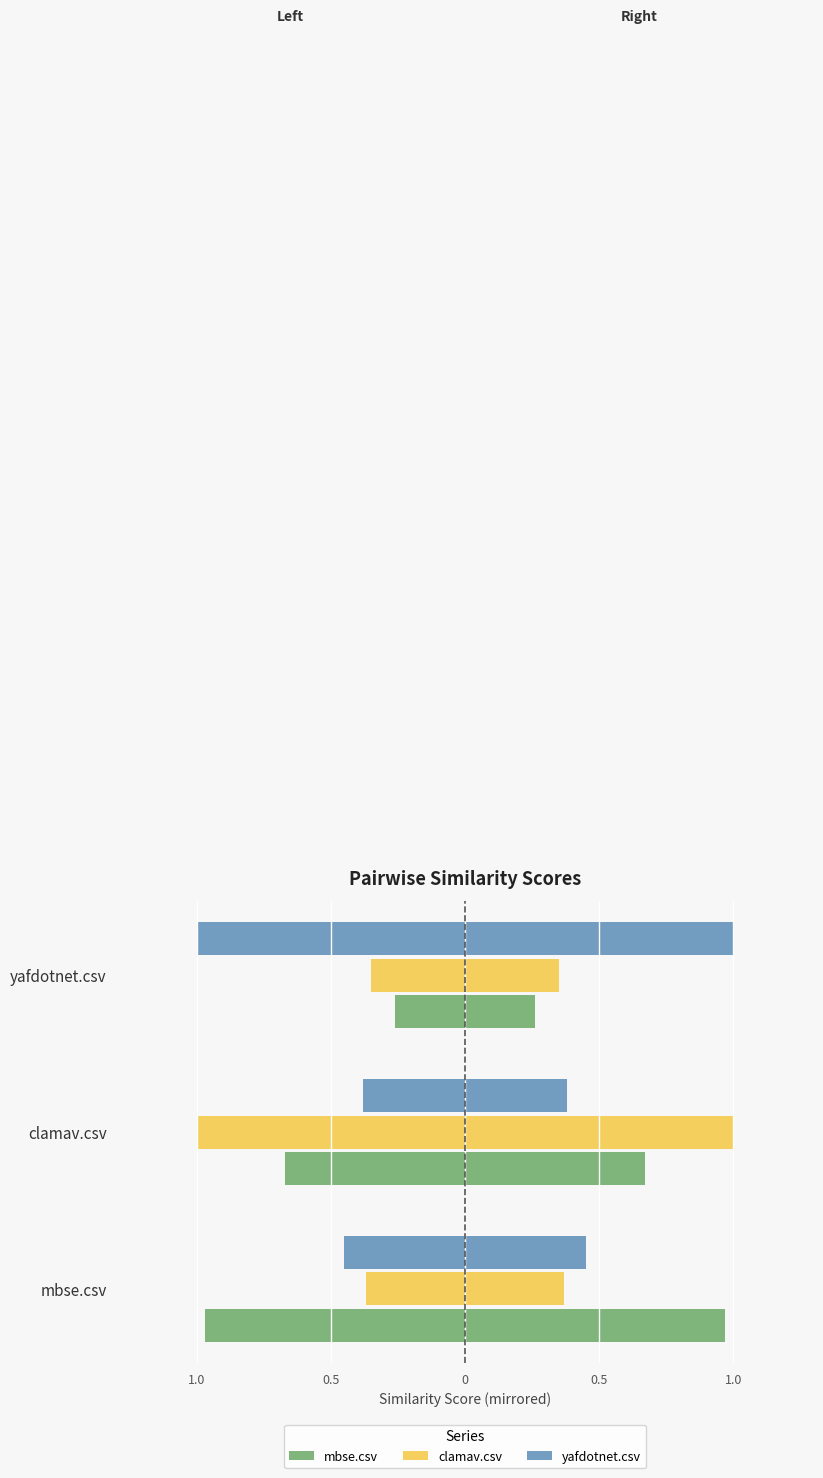

What is the sum of all yafdotnet.csv values?

-1.8